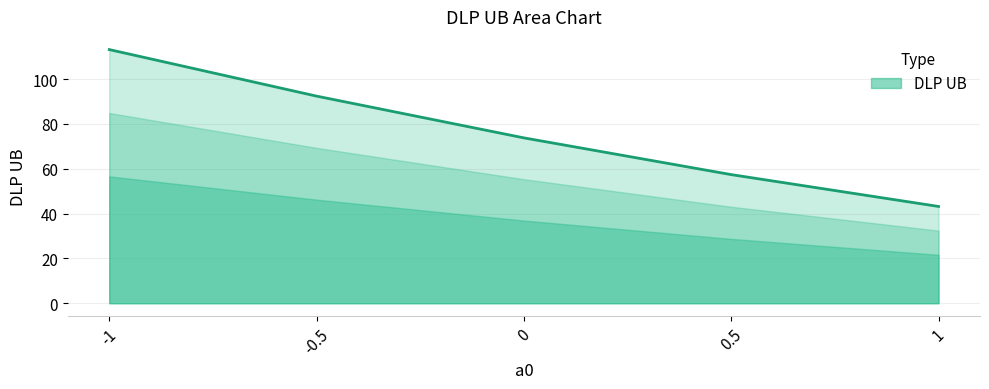

Where does the data first go above 73?

-1